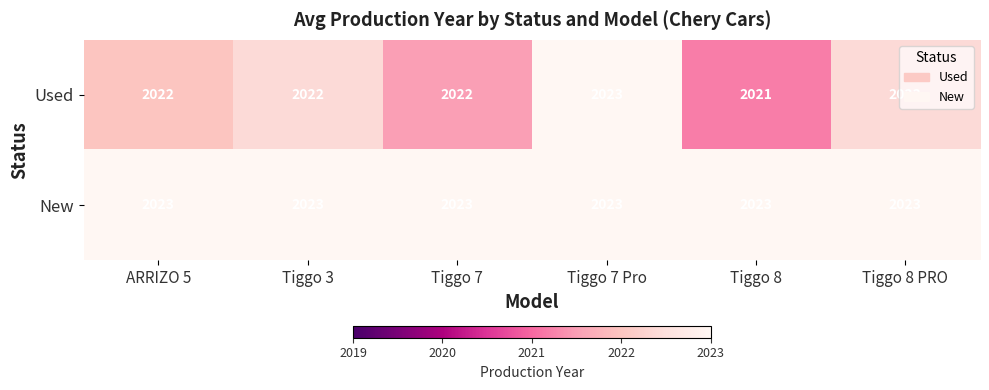

How many Used values are between 2022 and 2023?

5